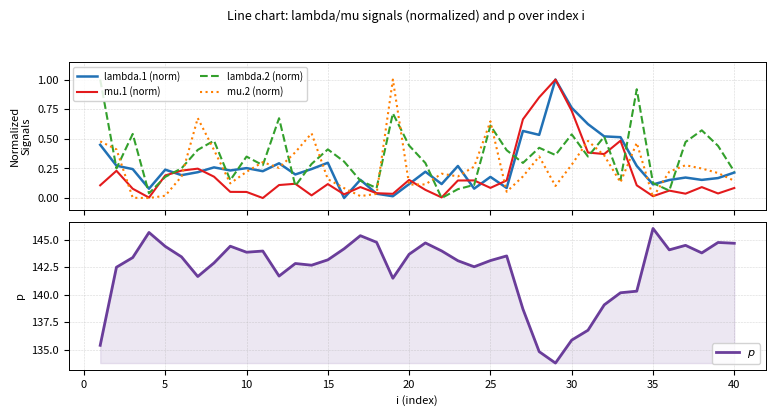

Reading left to right, list all the values displayed in this chart.

lambda.1 (norm): 0.4	0.3	0.2	0.1	0.2	0.2	0.2	0.3	0.2	0.3	0.2	0.3	0.2	0.2	0.3	0.0	0.2	0.0	0.0	0.1	0.2	0.1	0.3	0.1	0.2	0.1	0.6	0.5	1.0	0.8	0.6	0.5	0.5	0.3	0.1	0.2	0.2	0.2	0.2	0.2
mu.1 (norm): 0.1	0.2	0.1	0.0	0.2	0.2	0.2	0.2	0.1	0.1	0.0	0.1	0.1	0.0	0.1	0.0	0.1	0.0	0.0	0.2	0.1	0.0	0.1	0.1	0.1	0.1	0.7	0.9	1.0	0.7	0.4	0.4	0.5	0.1	0.0	0.1	0.0	0.1	0.0	0.1
lambda.2 (norm): 1.0	0.3	0.5	0.0	0.2	0.3	0.4	0.5	0.2	0.3	0.3	0.7	0.1	0.3	0.4	0.3	0.1	0.1	0.7	0.4	0.3	0.0	0.1	0.1	0.6	0.4	0.3	0.4	0.4	0.5	0.4	0.5	0.2	0.9	0.1	0.1	0.5	0.6	0.4	0.2
mu.2 (norm): 0.5	0.4	0.0	0.0	0.0	0.2	0.7	0.4	0.1	0.2	0.3	0.3	0.4	0.5	0.2	0.1	0.0	0.0	1.0	0.1	0.1	0.2	0.2	0.3	0.6	0.1	0.2	0.4	0.1	0.3	0.5	0.4	0.1	0.5	0.0	0.2	0.3	0.2	0.2	0.1
$p$: 135.4	142.5	143.4	145.7	144.4	143.4	141.7	142.9	144.4	143.9	144.0	141.7	142.8	142.7	143.2	144.2	145.4	144.8	141.5	143.7	144.7	144.0	143.1	142.5	143.1	143.5	138.7	134.8	133.8	135.9	136.8	139.1	140.2	140.3	146.0	144.1	144.5	143.8	144.8	144.7